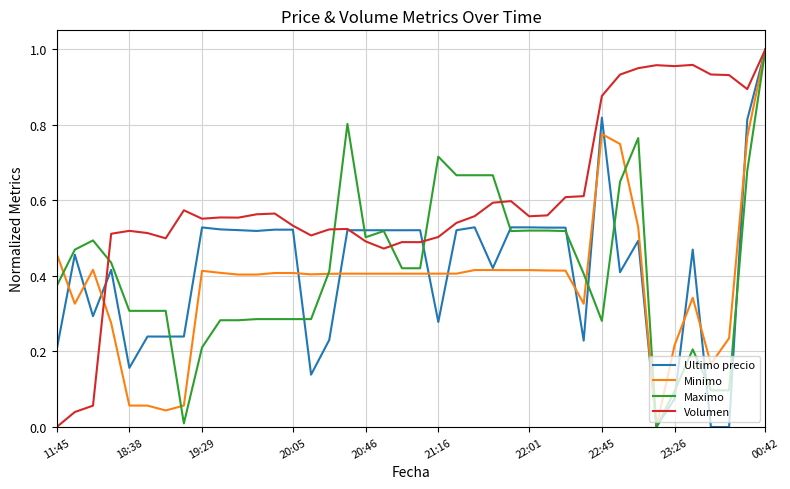

Which series has the largest total across all categories?

Volumen